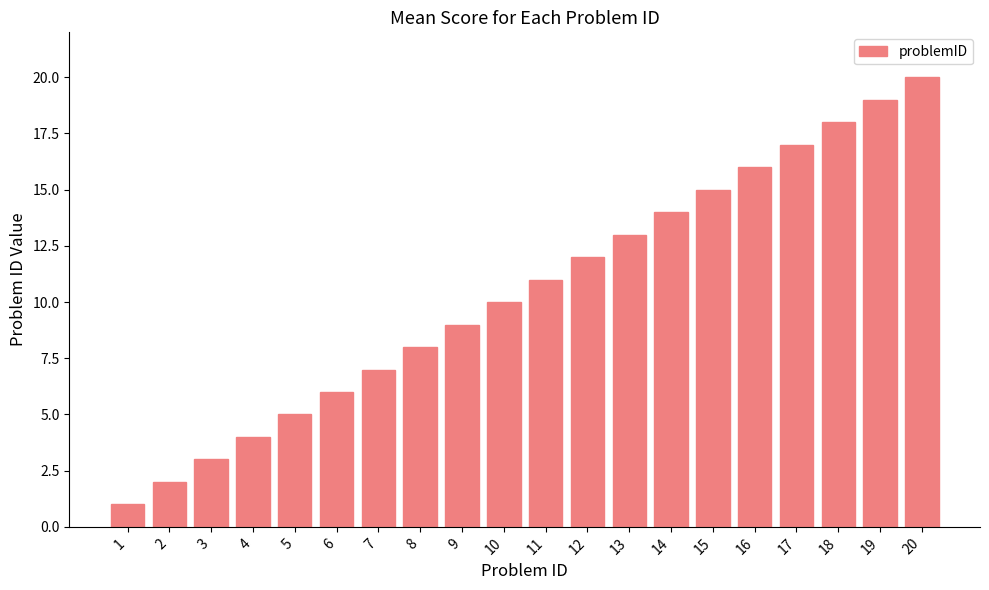

The chart shows a value of 6 at 6. True or false?

True